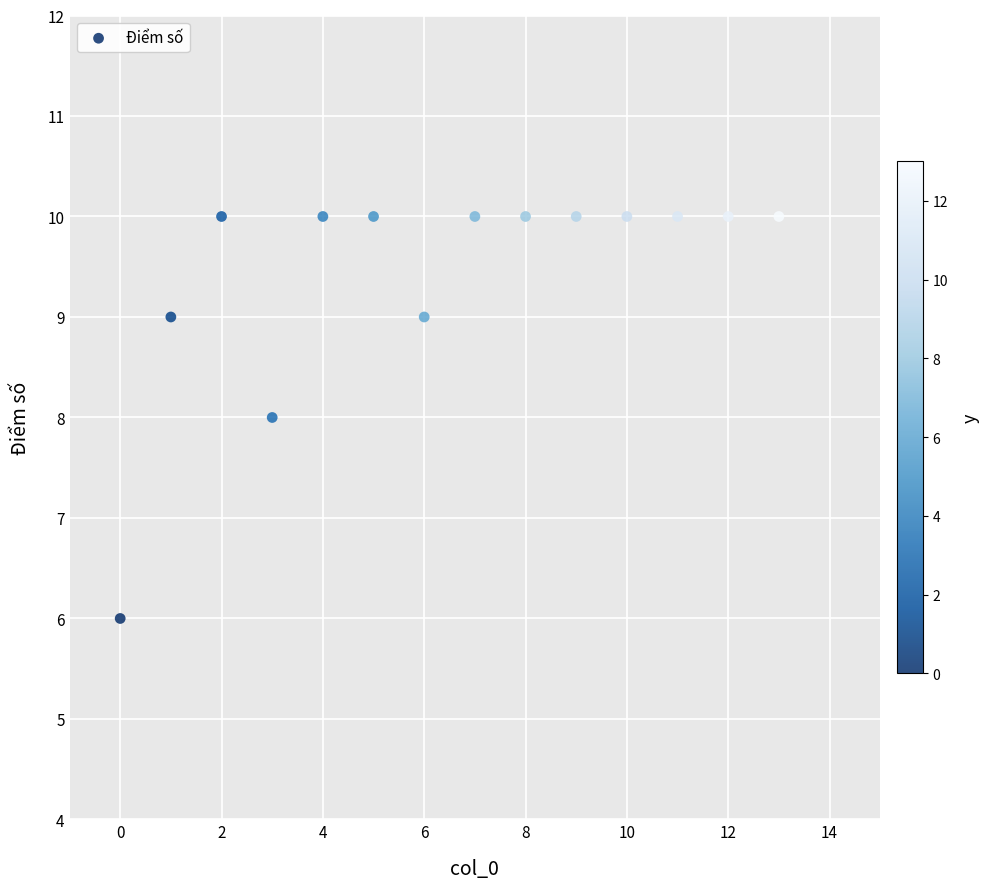

What is the range of Y values (max minus min)?

4